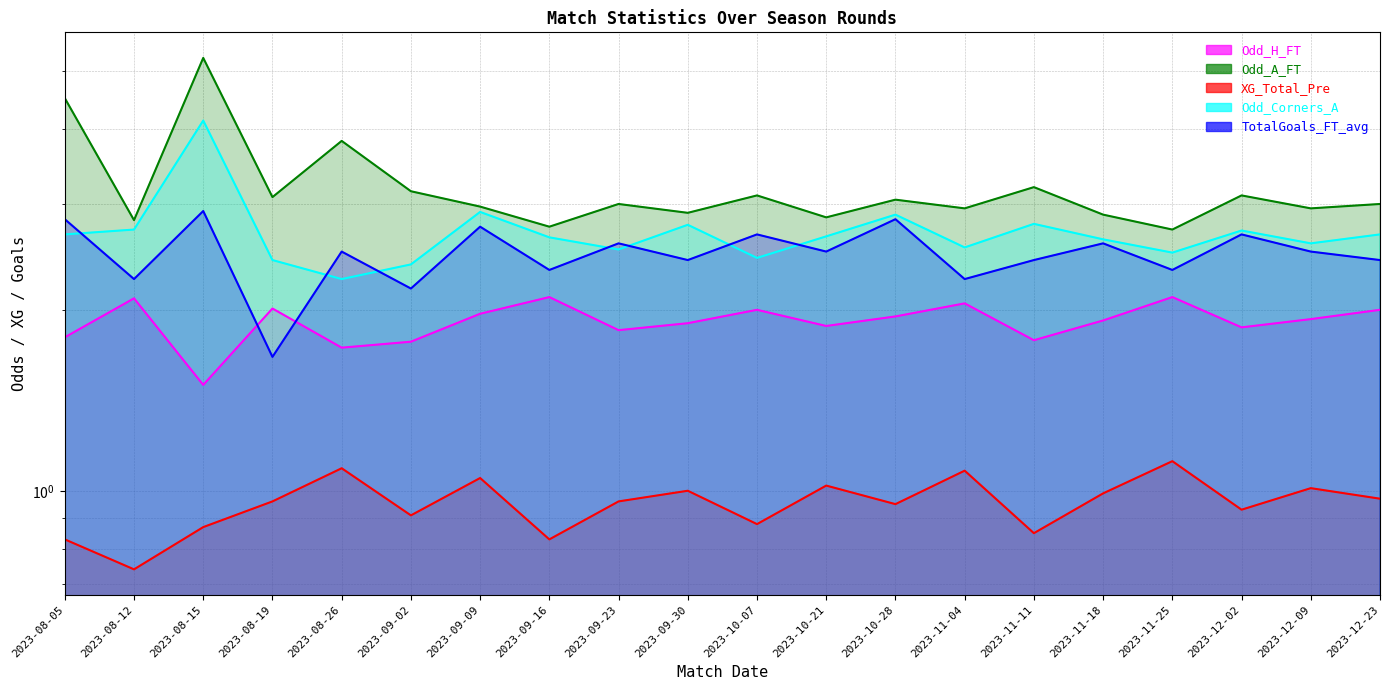

What position from the left is 2023-09-02?

6